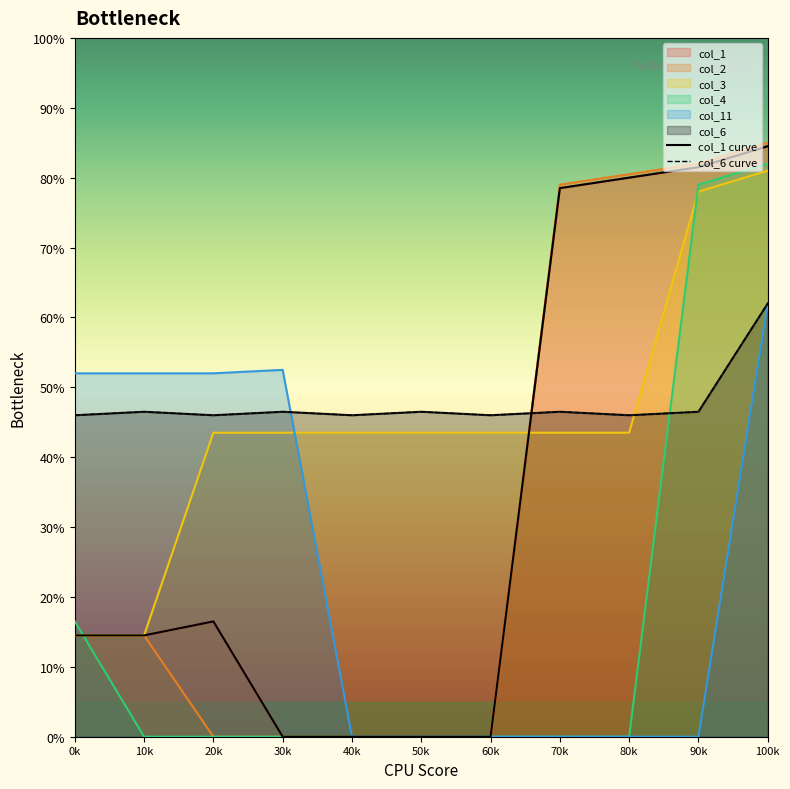

What are all the series names shown in the legend?

col_1, col_2, col_3, col_4, col_11, col_6